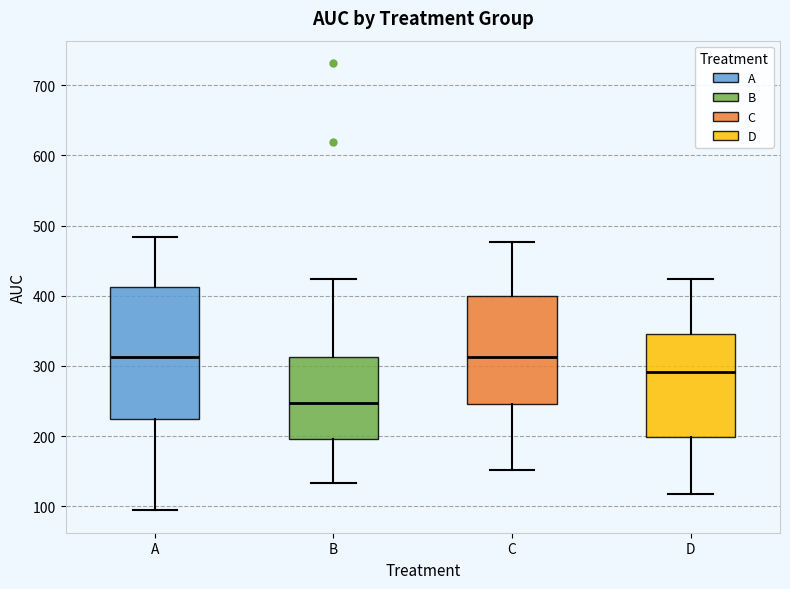

Comparing the boxes themselves (not the whiskers), which one is the tallest?

A